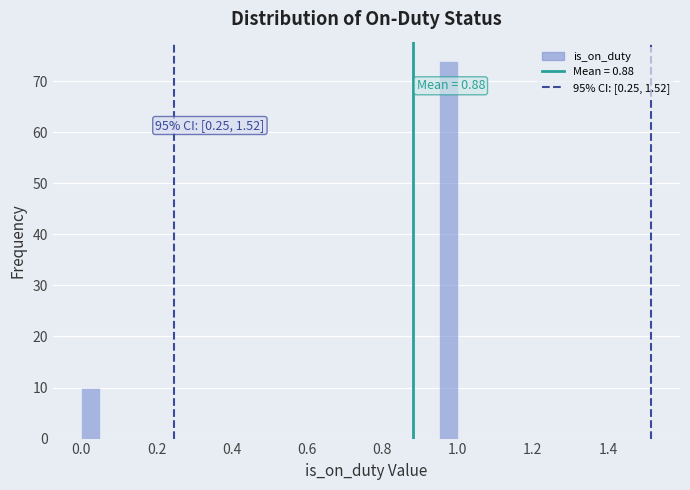

Around what value on the x-axis is the tallest bar? Give the approximate position of its centre, as read against the axis.

0.98